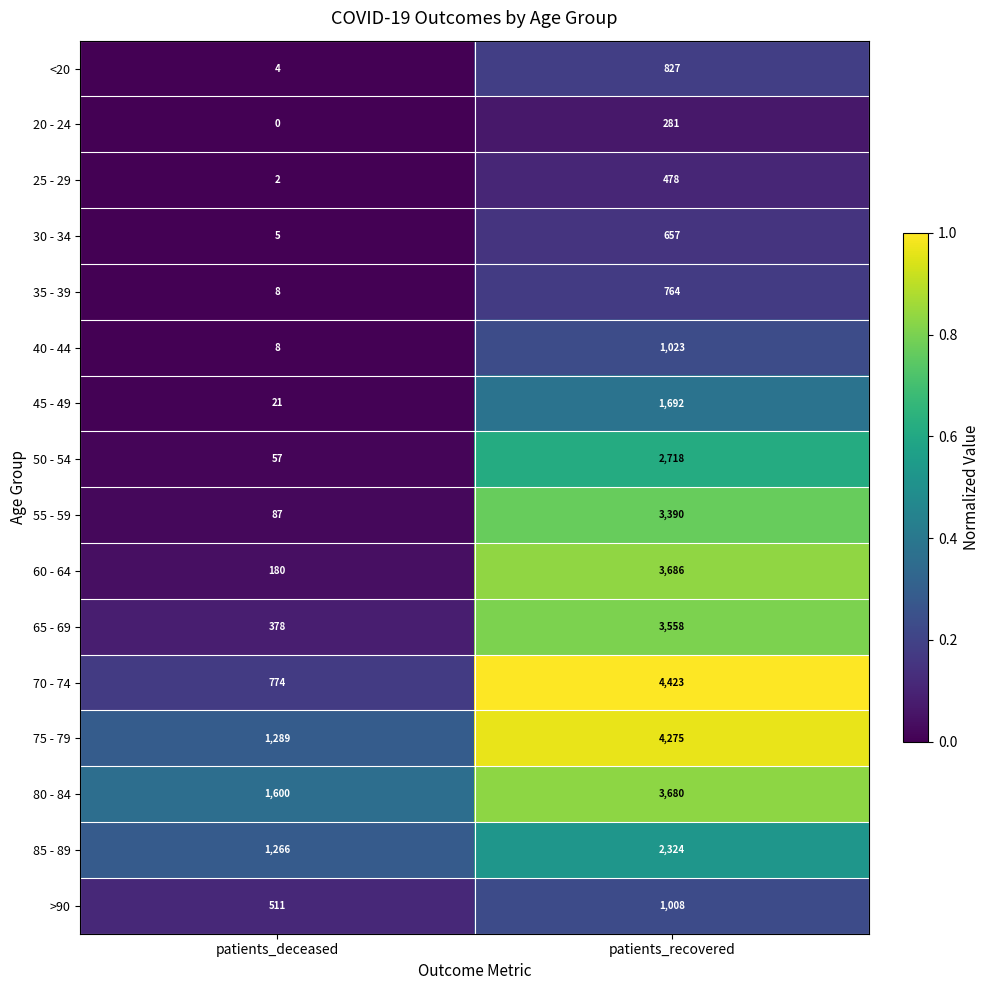

At which category is the sum across all series the highest?

patients_recovered